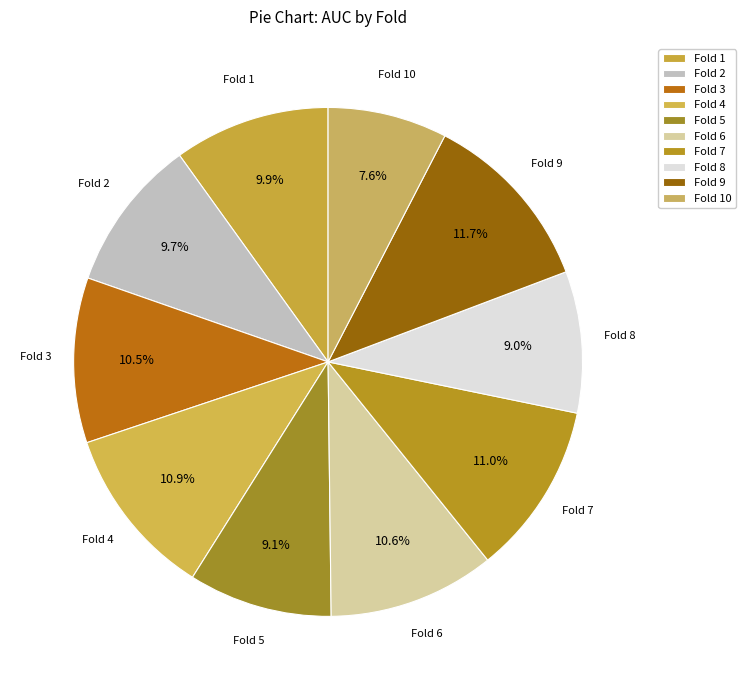

To the nearest percent, what portion does Fold 10 represent?

8%